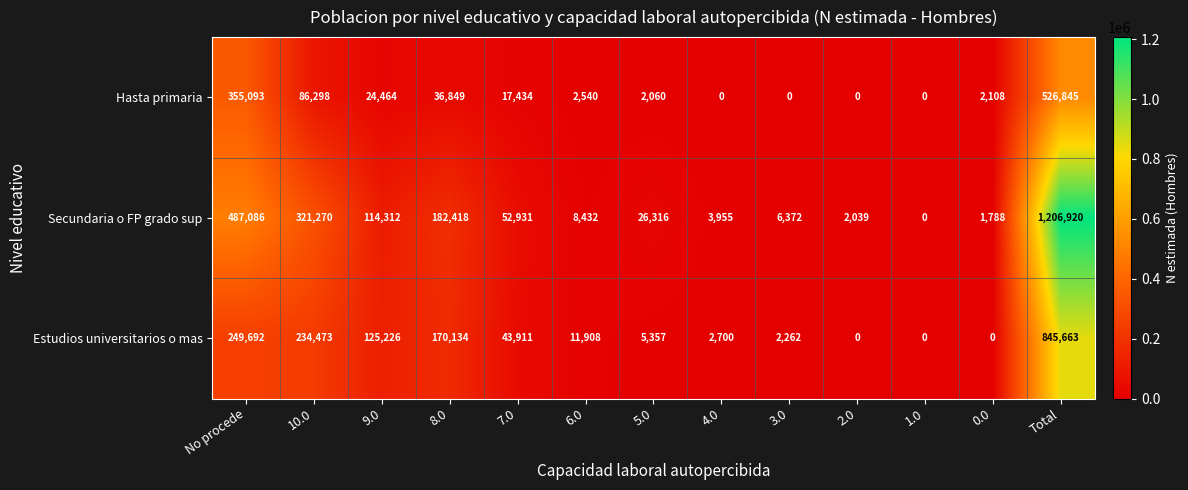

True or false: Secundaria o FP grado sup has a value of -766188 at 1.0.

False